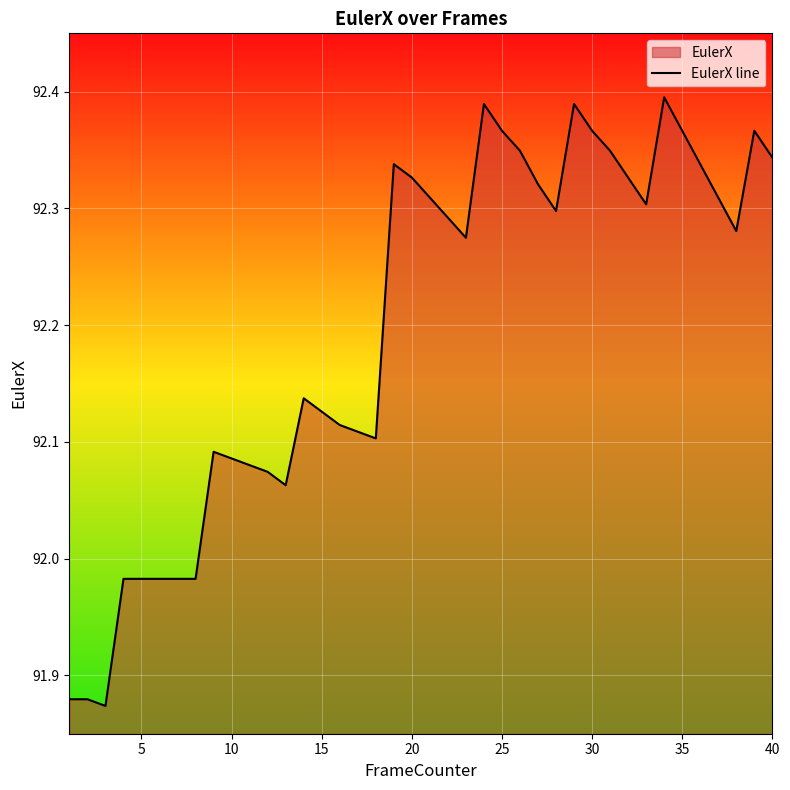

Is it true that the value at 35 is 47.1?

False